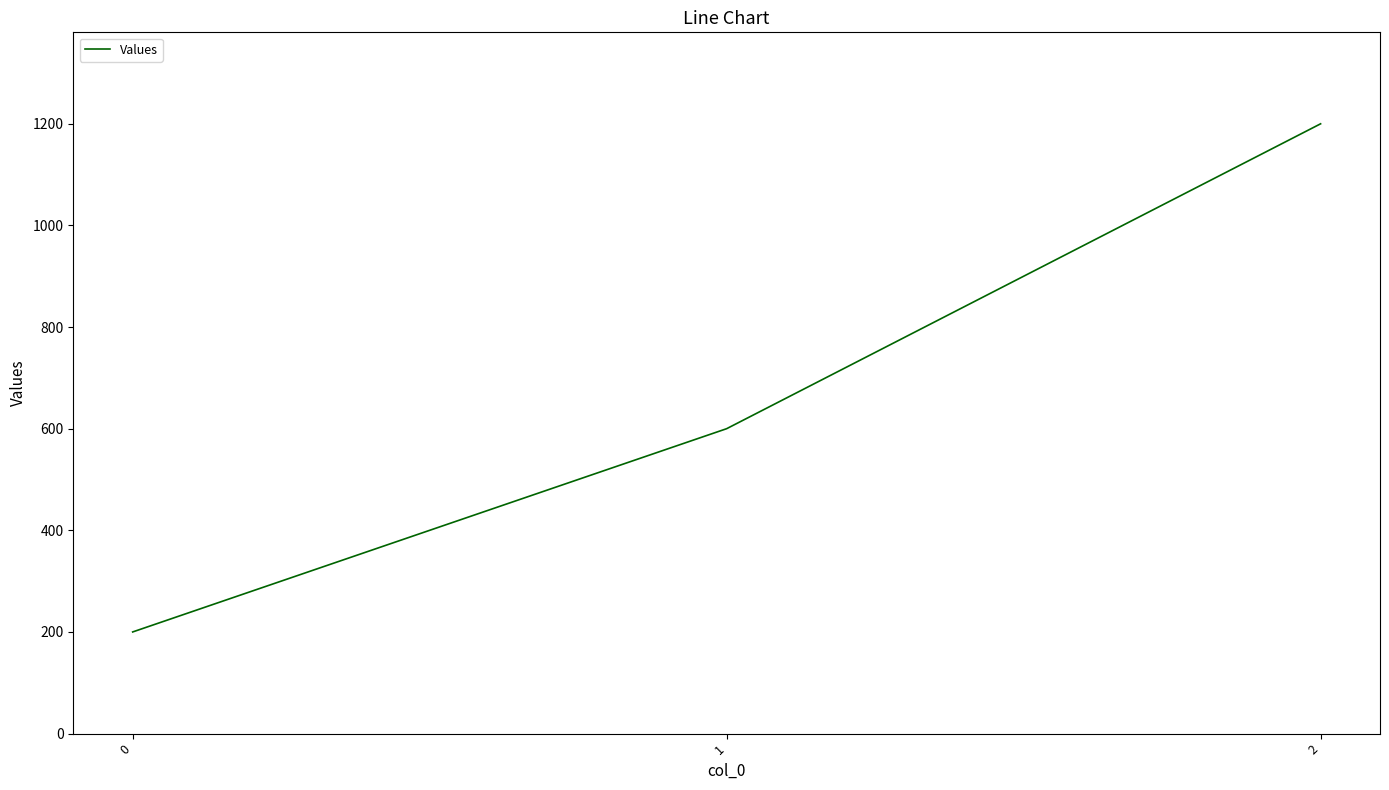

What is the difference between the maximum and minimum values?

1000